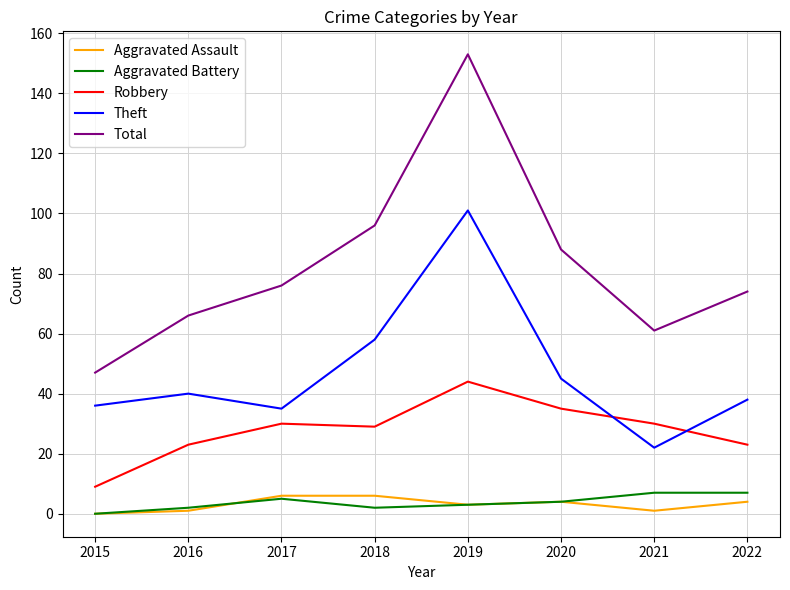

What is the maximum value for Aggravated Battery?

7